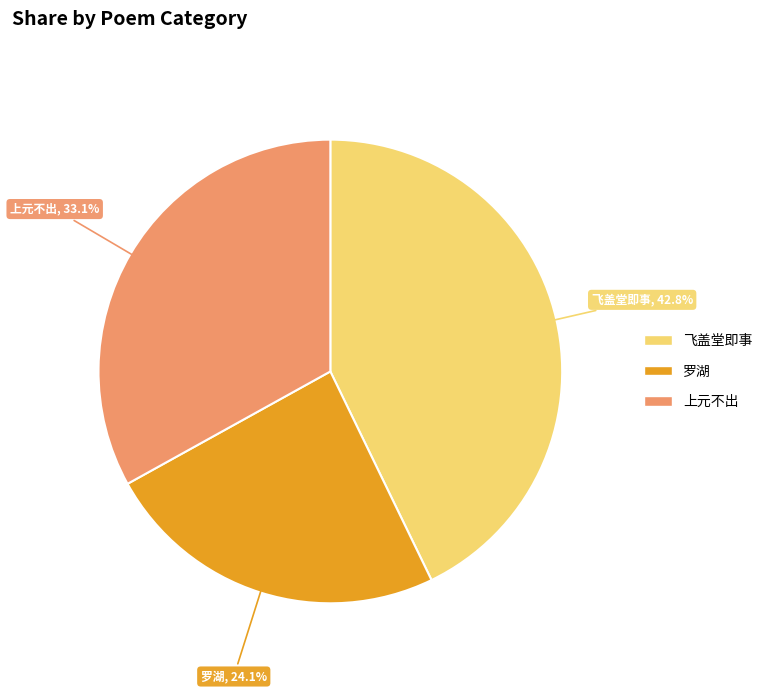

Is there any slice that represents more than half of the pie?

No